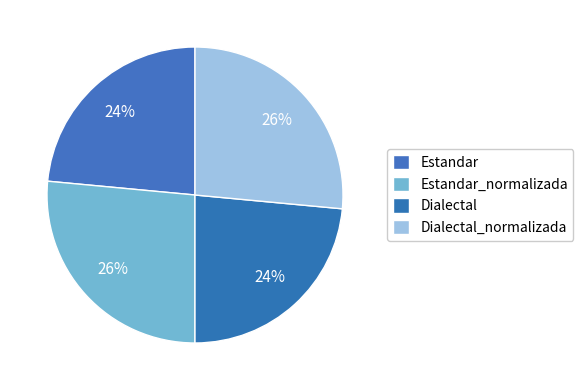

Which category has the smallest portion of the pie?

Estandar